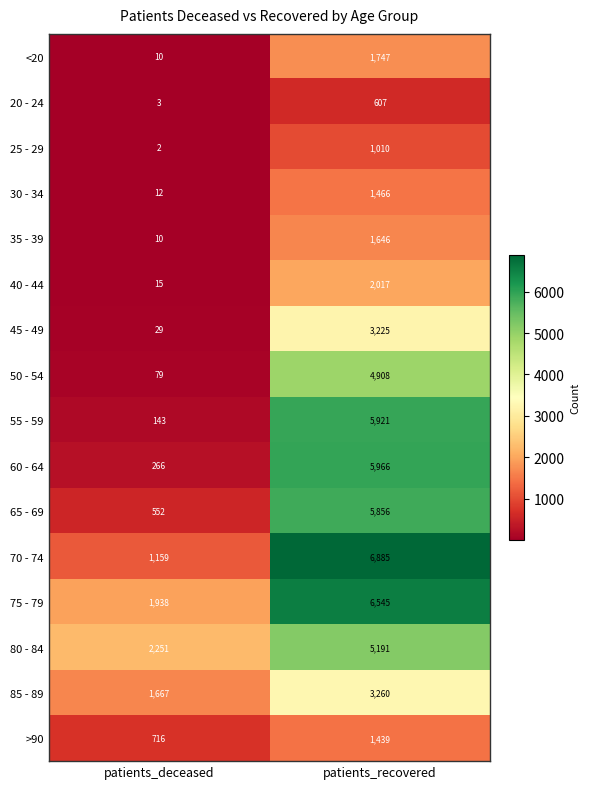

Which category has the highest value in the 80 - 84 series?

patients_recovered